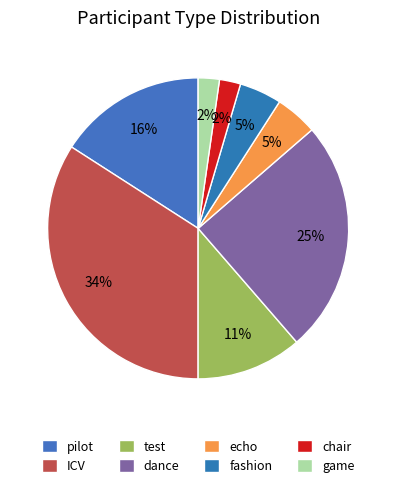

How many slices are in this pie chart?

8